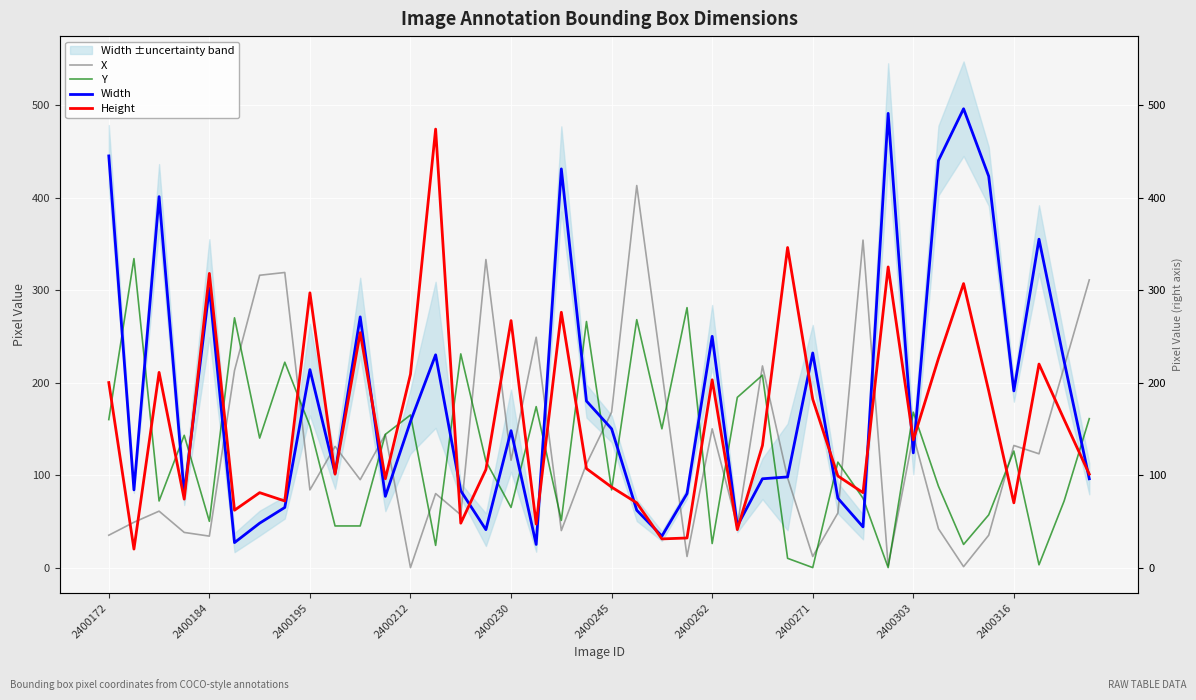

What position from the left is 2400195?

3